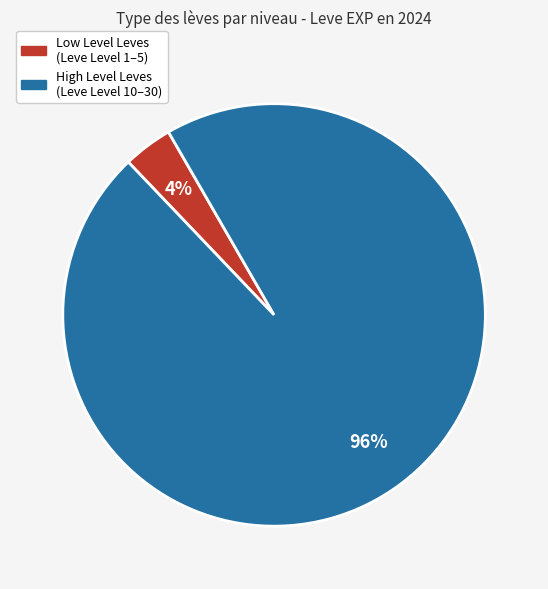

How many slices are in this pie chart?

2